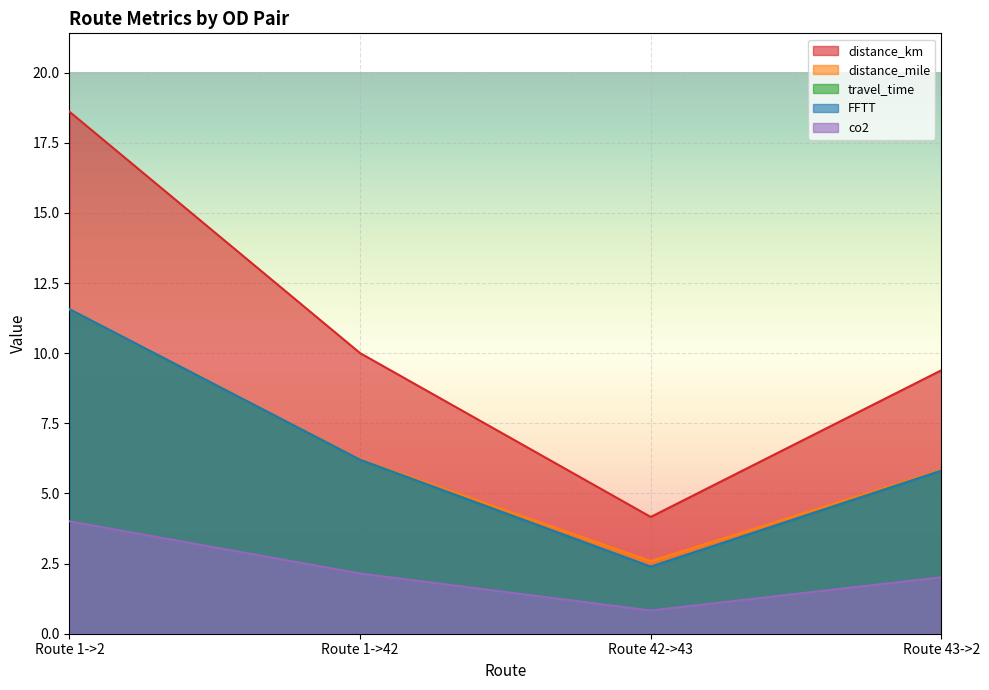

How many data points in FFTT are less than 6?

2